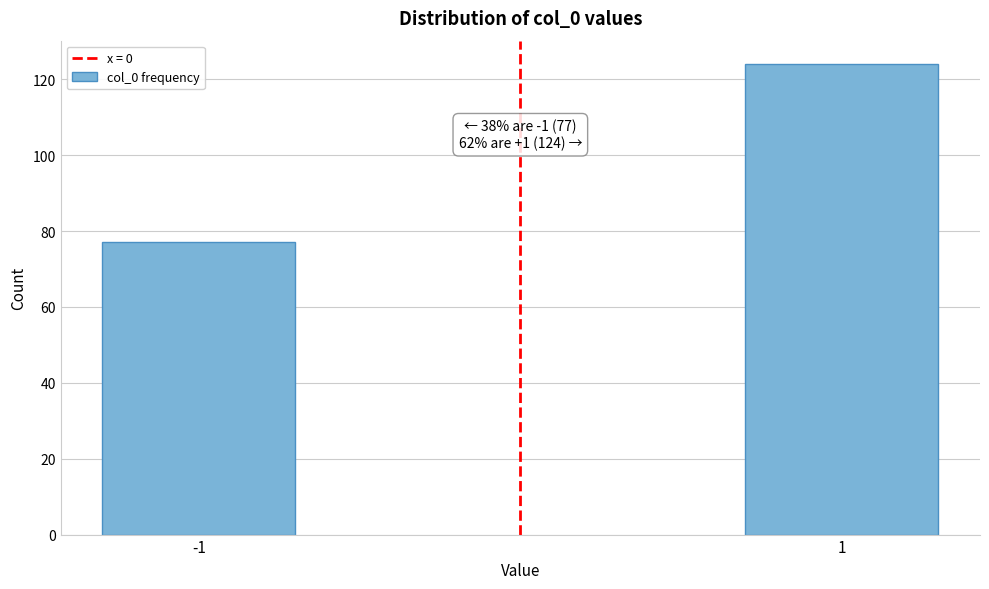

Reading left to right, extract all data points from this chart.

77	124